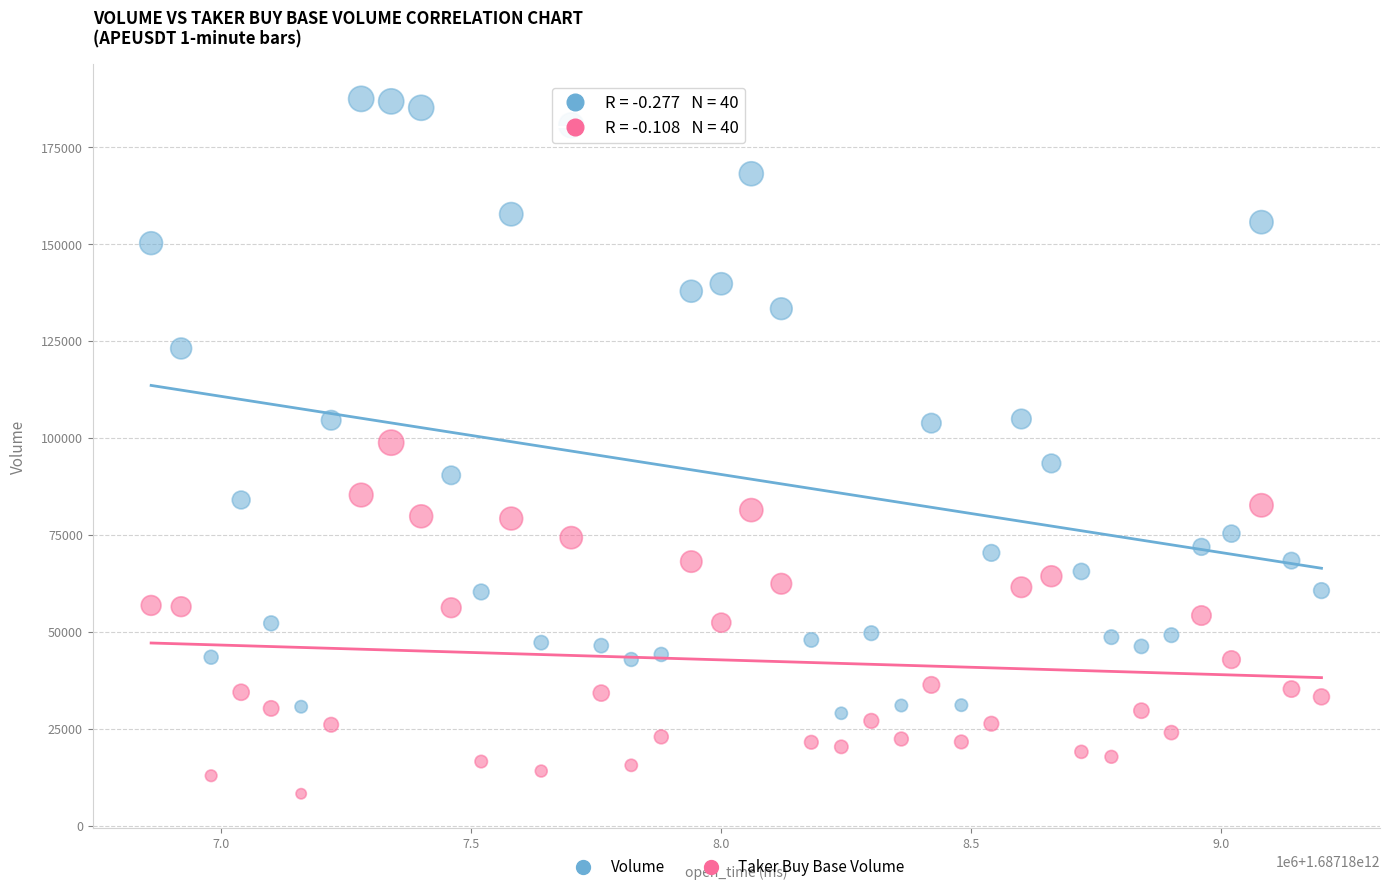

Across all data points, what is the range of Y values (max minus min)?

179174